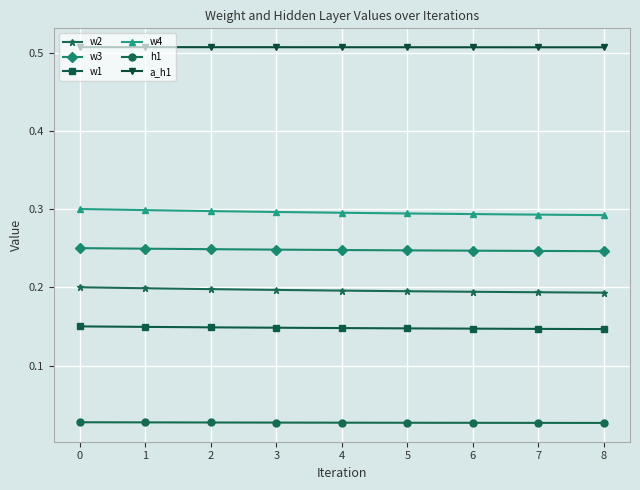

Rank the series by their maximum value, from lowest to highest.

h1, w1, w2, w3, w4, a_h1